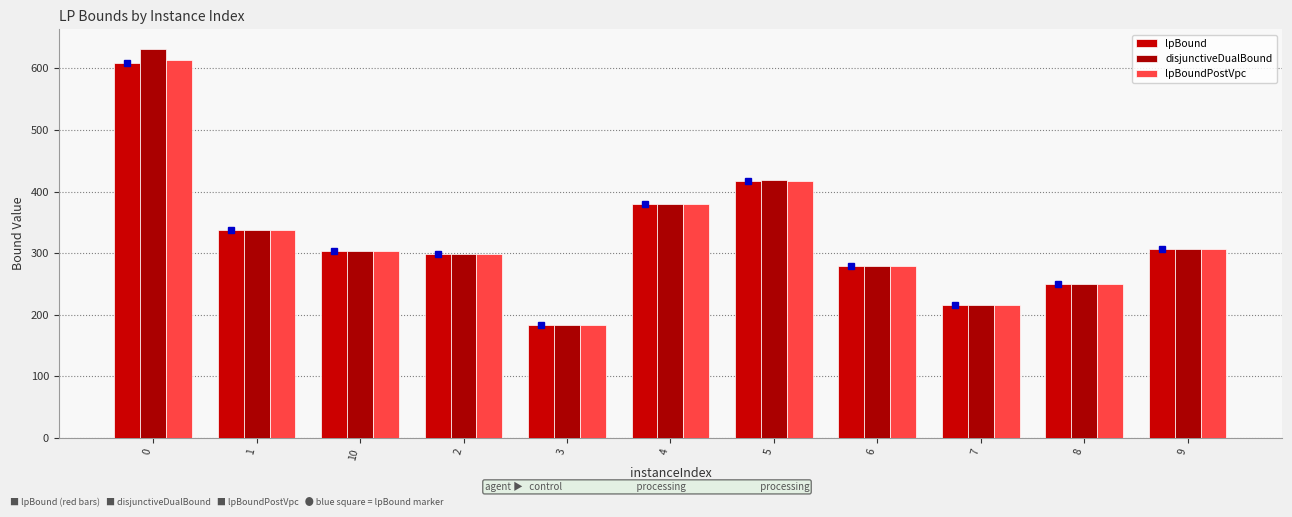

How many data points in lpBound are above 303?

6